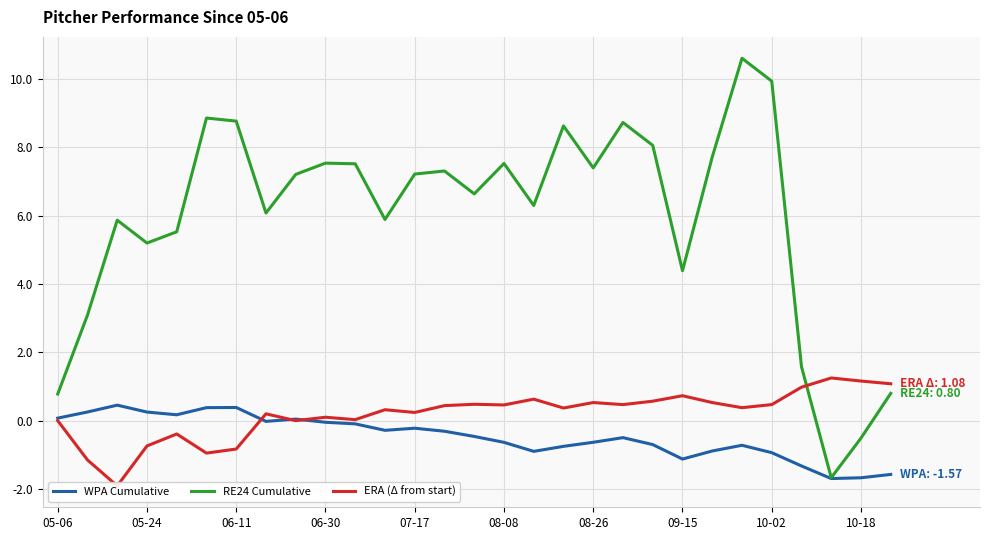

Where is RE24 Cumulative nearest to the value 4?

09-15